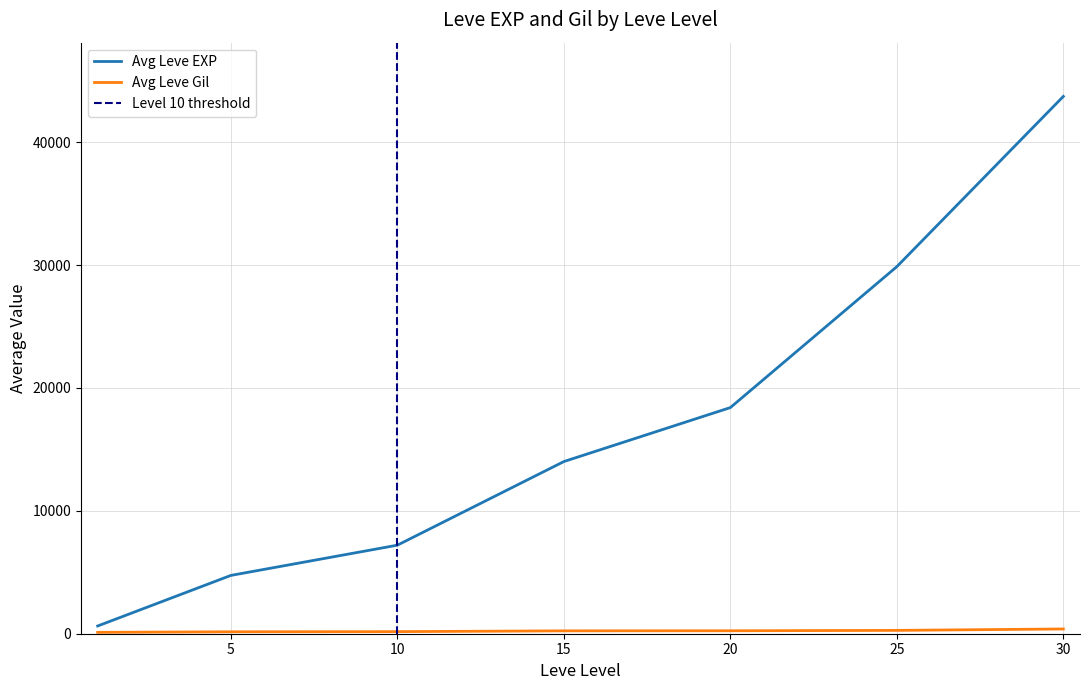

Where does the Leve EXP series first go above 6840?

10